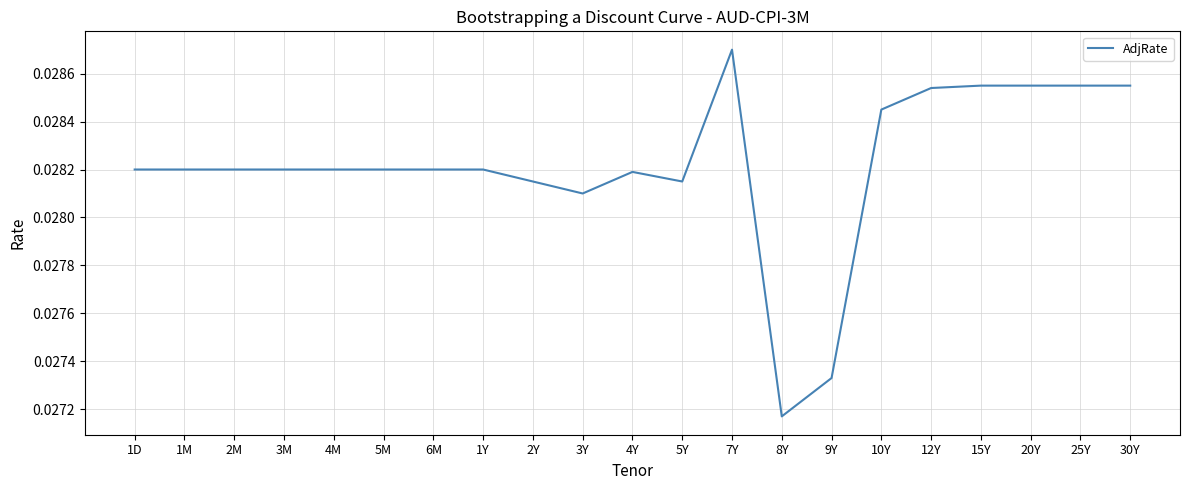

What position from the left is 3M?

4